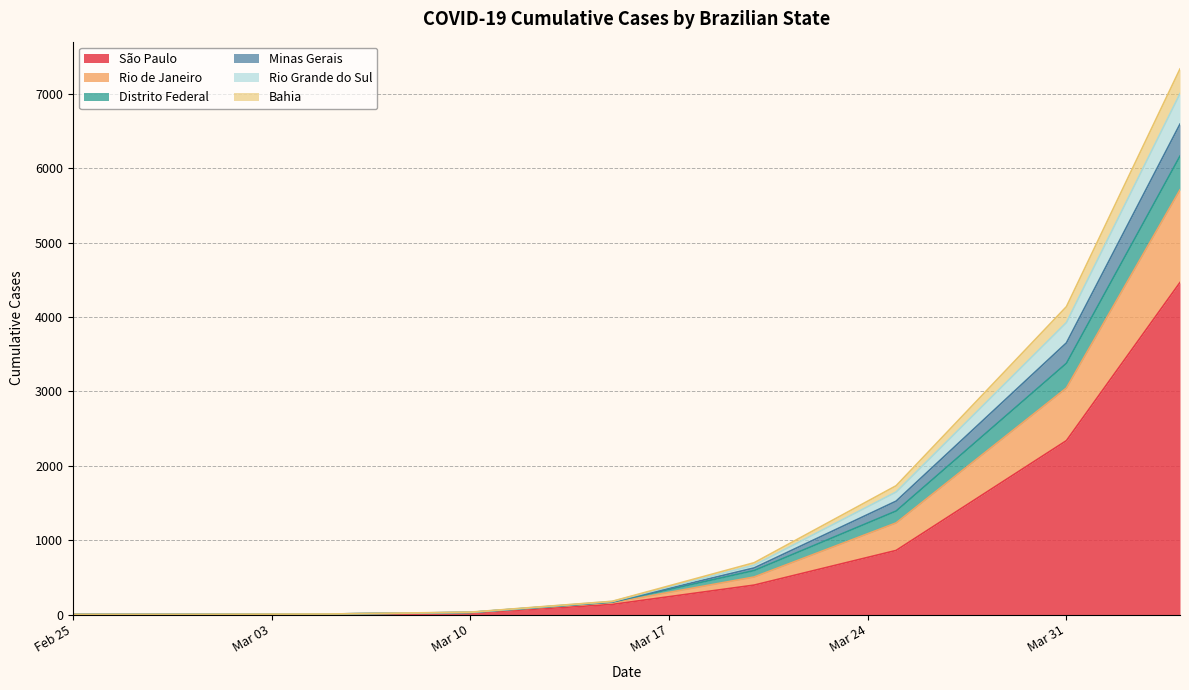

What position from the right is 2020-03-05?

7